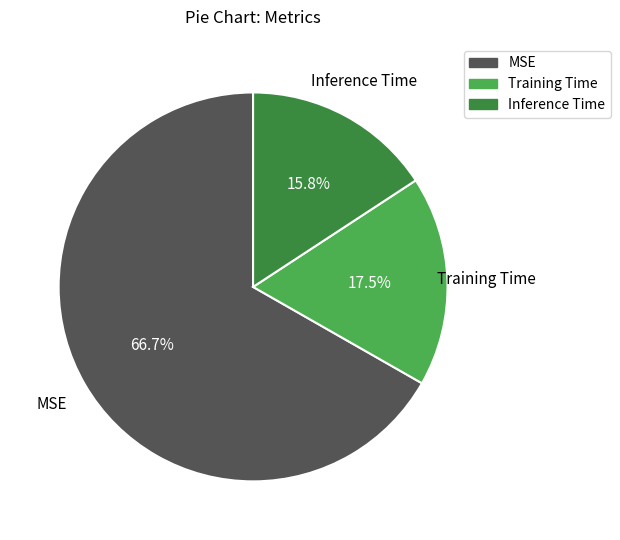

Is MSE the majority of the pie?

Yes